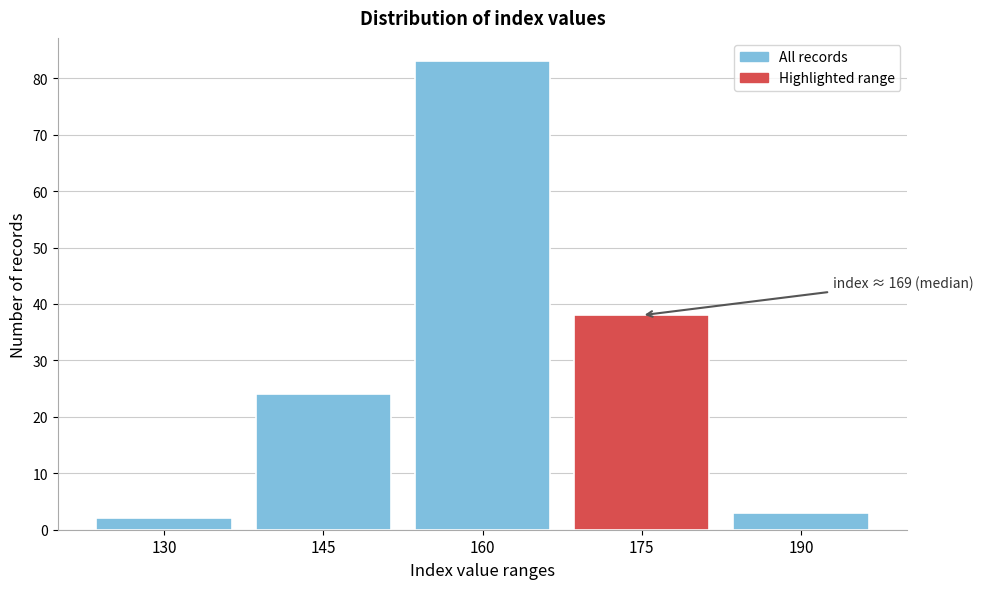

Reading right to left, transcribe all the data shown in this chart.

3	38	83	24	2